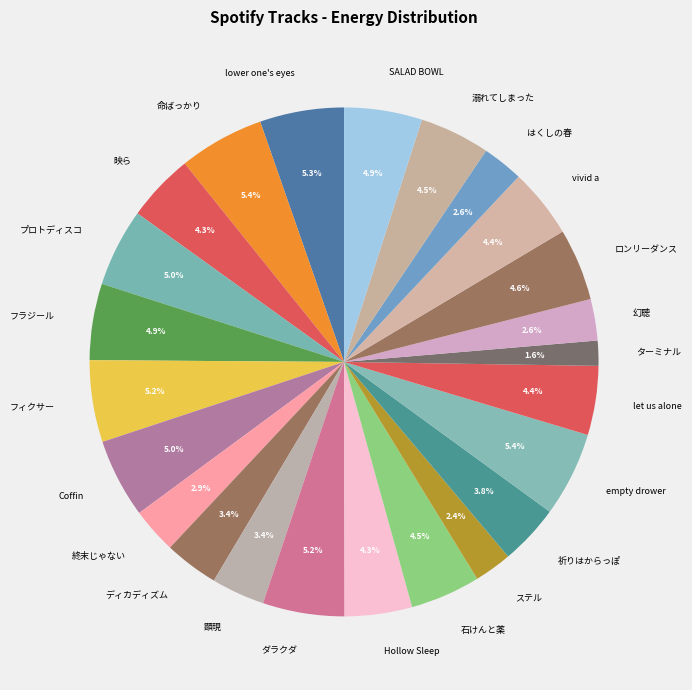

What percentage is the ロンリーダンス slice, to the nearest percent?

5%